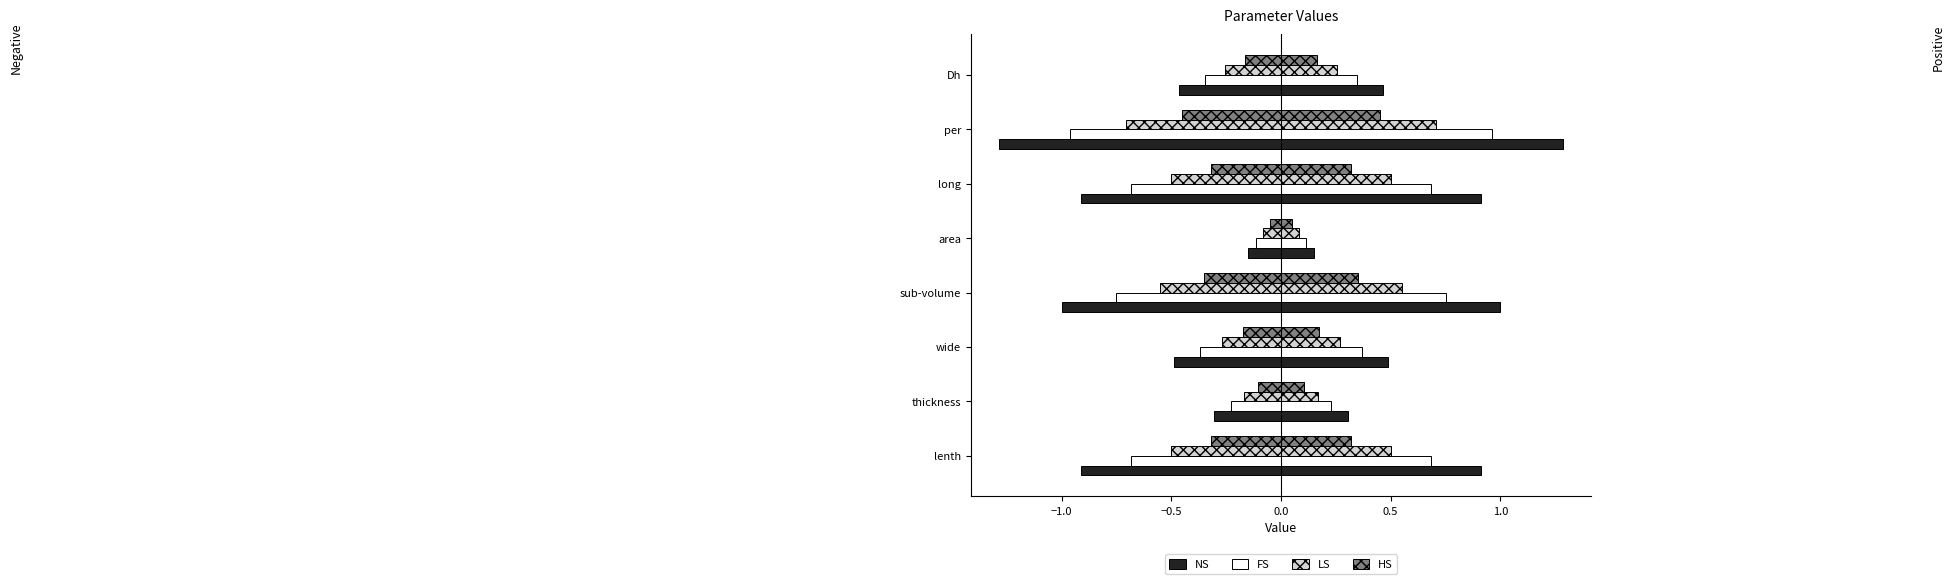

Which has a higher value, sub-volume or area?

area